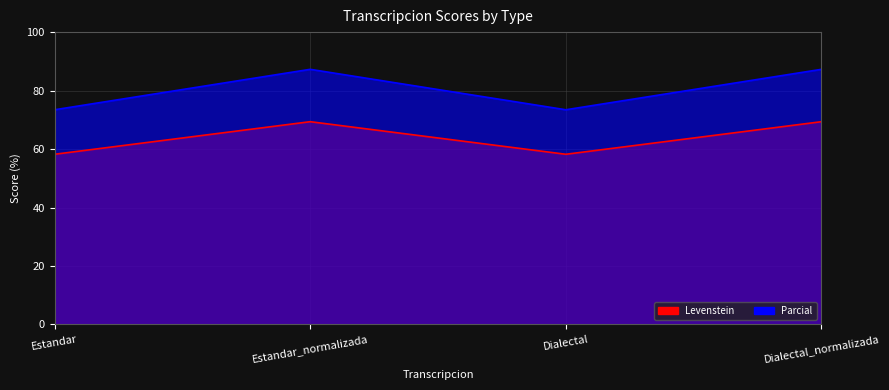

True or false: Levenstein has more than 0 interior local peaks.

True